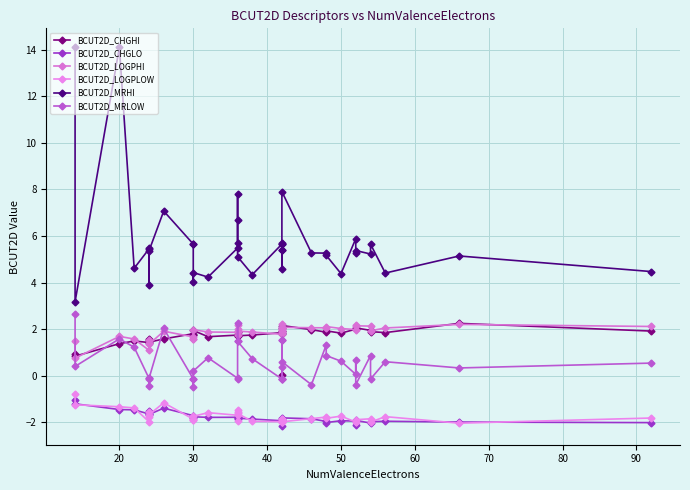

How many distinct data groups are displayed?

6